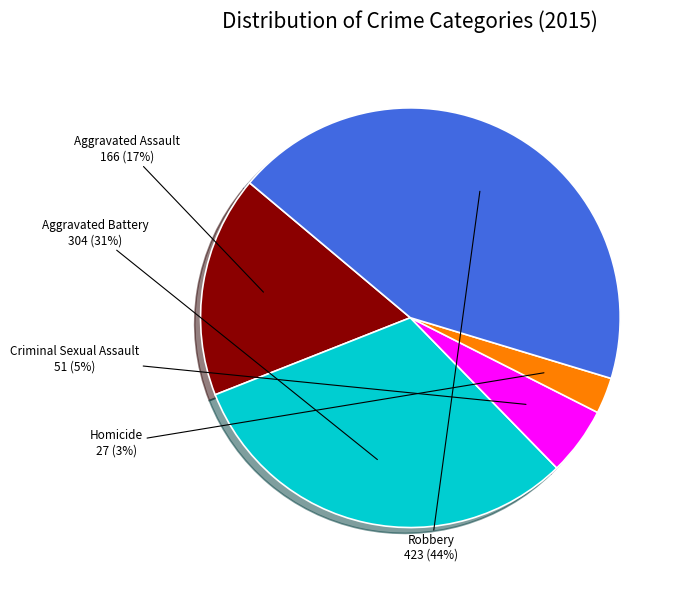

Does any single category account for the majority?

No